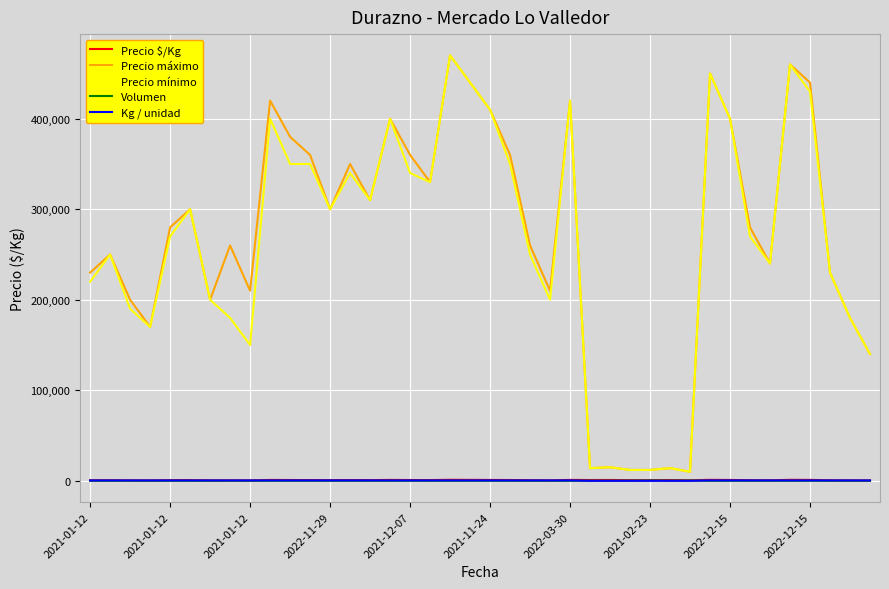

At how many categories does at least one series exceed 434476?

5